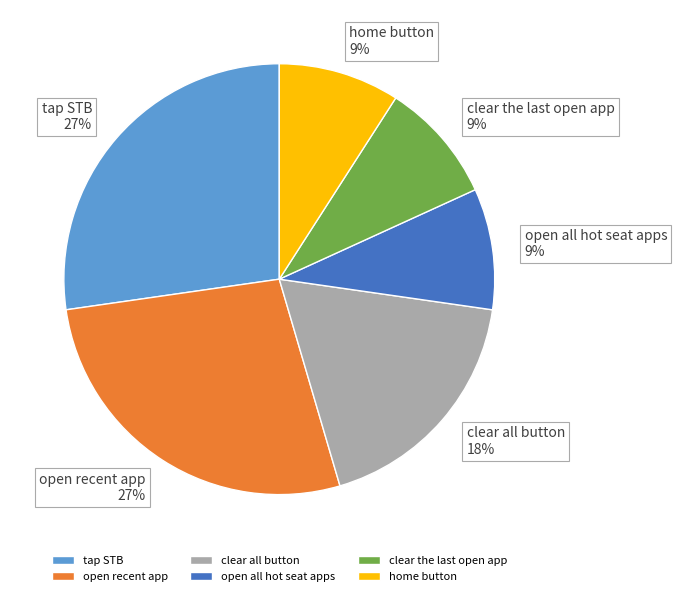

To the nearest percent, what percentage of the pie is open recent app?

27%